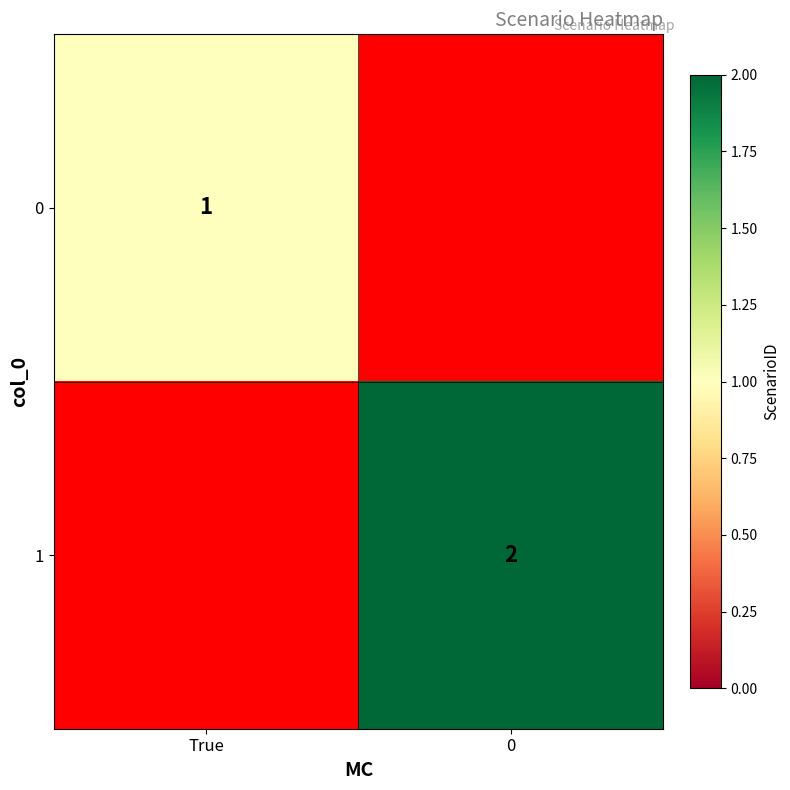

What is the spread (max minus min) of values at True?

1